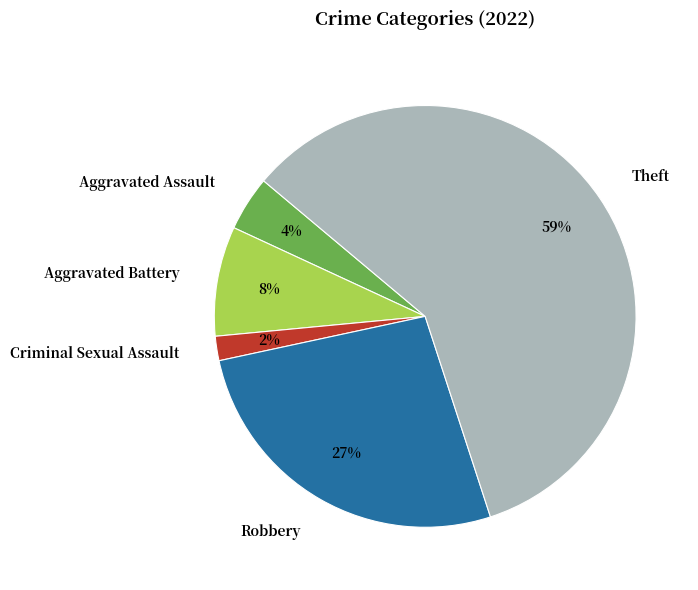

Is there a majority slice in this chart?

Yes